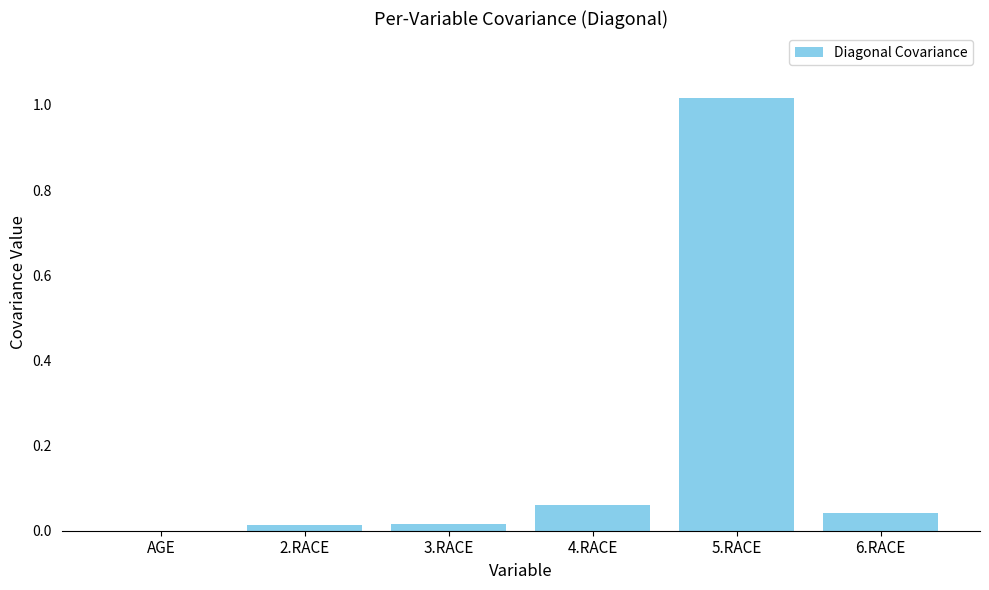

Which category has the highest value across all series?

5.RACE